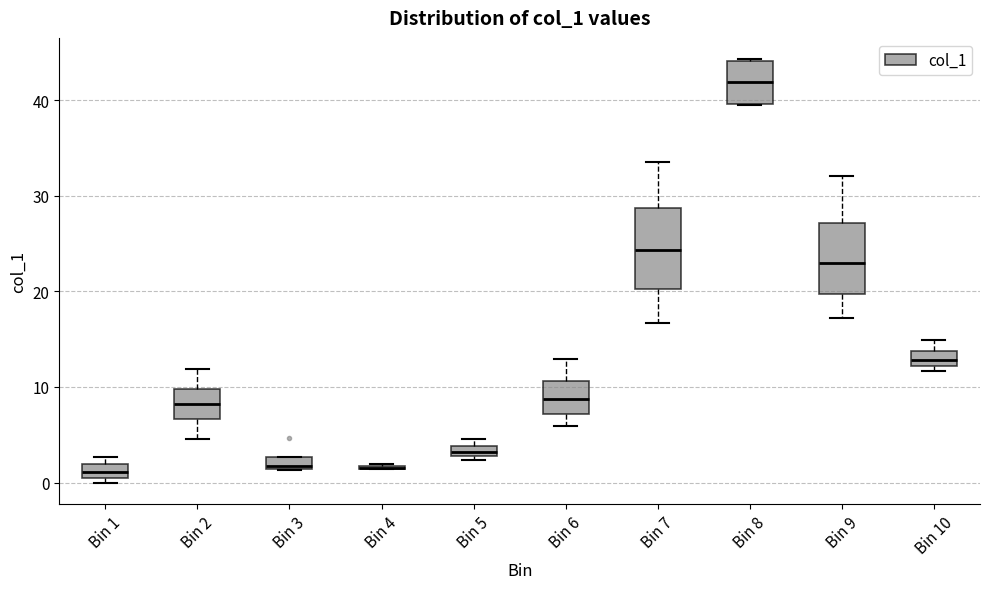

Where is the lower edge of the box for Bin 3 on the y-axis? The values are not printed on the chart, so give them approximately, as read against the axis.

1